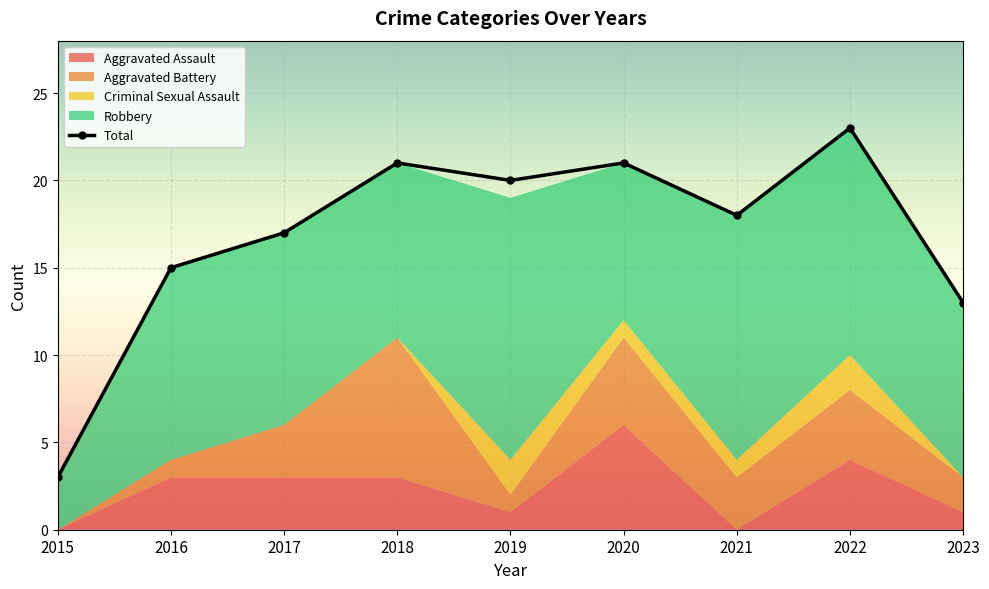

What is the value of the Robbery point at the 9th from the left?

10